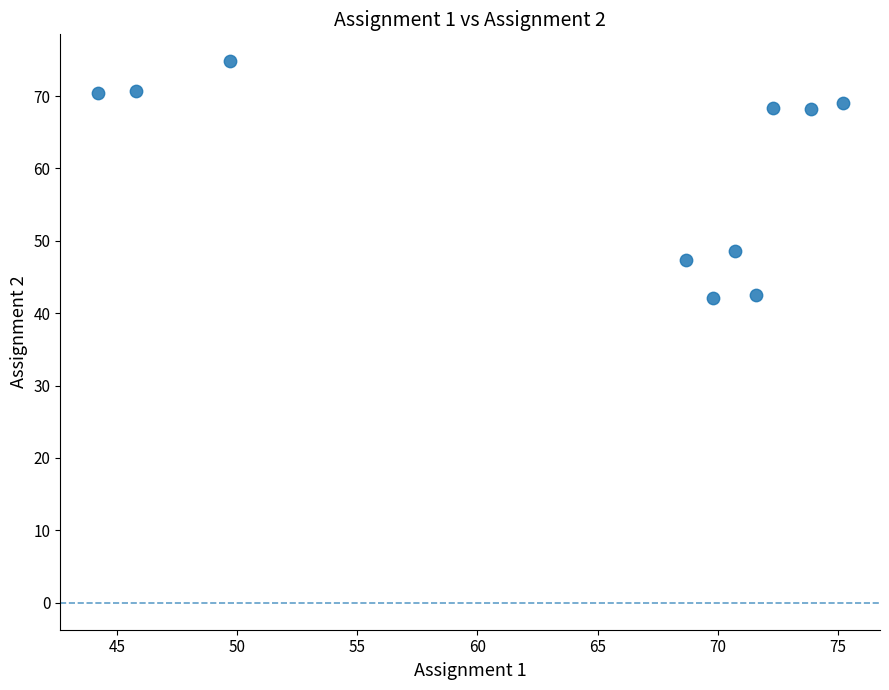

What is the average Y value?

60.2